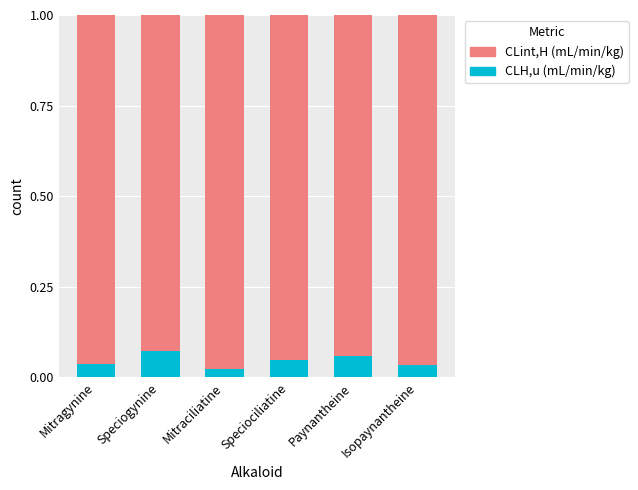

True or false: CLH,u (mL/min/kg) has a value of 0.0 at Speciogynine.

False